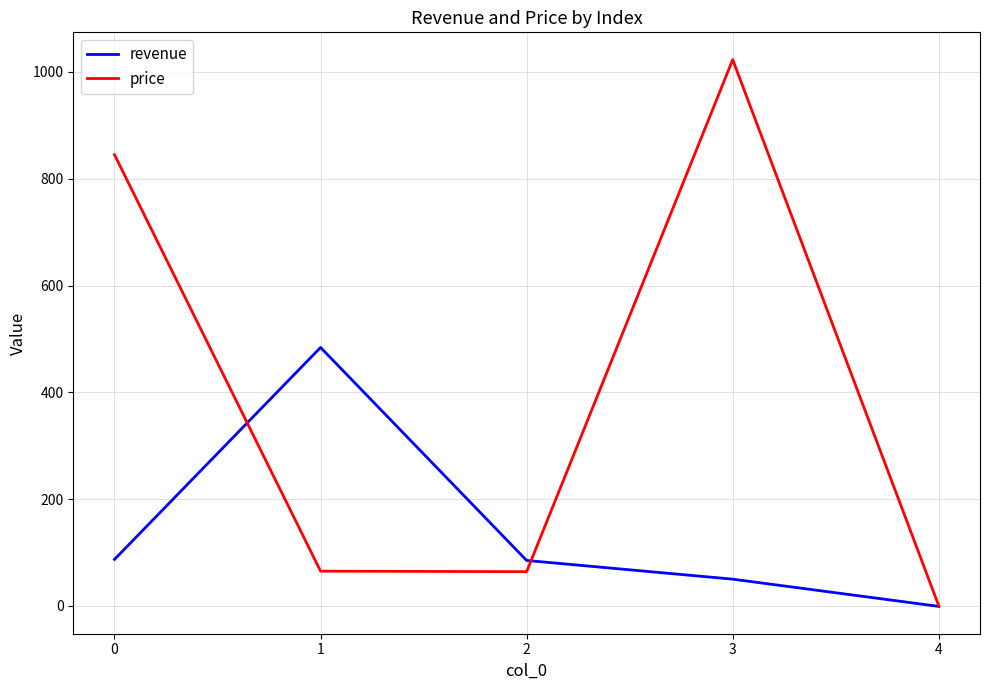

How many lines are shown in the chart?

2